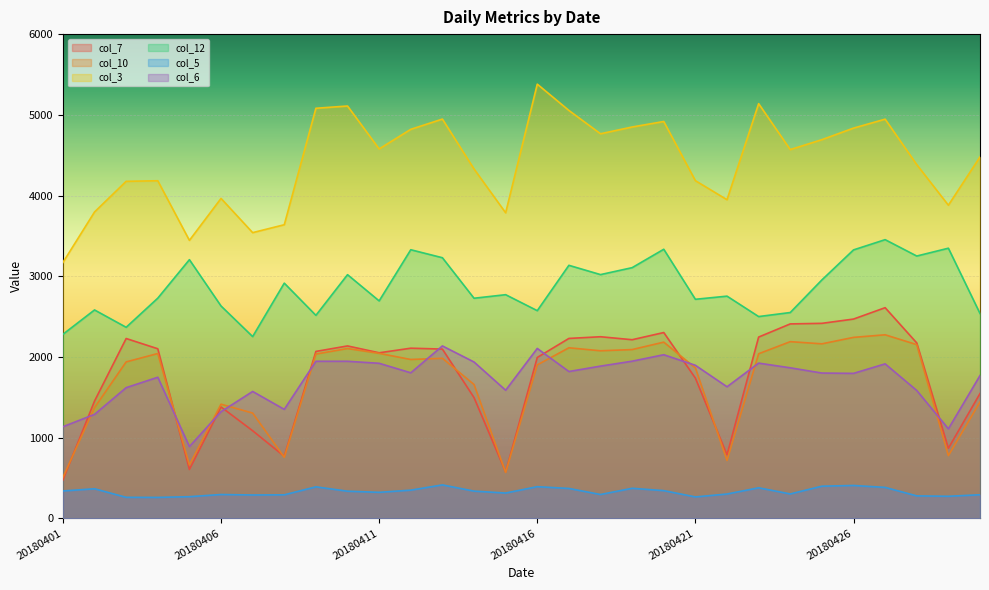

How many categories are shown in the chart?

30